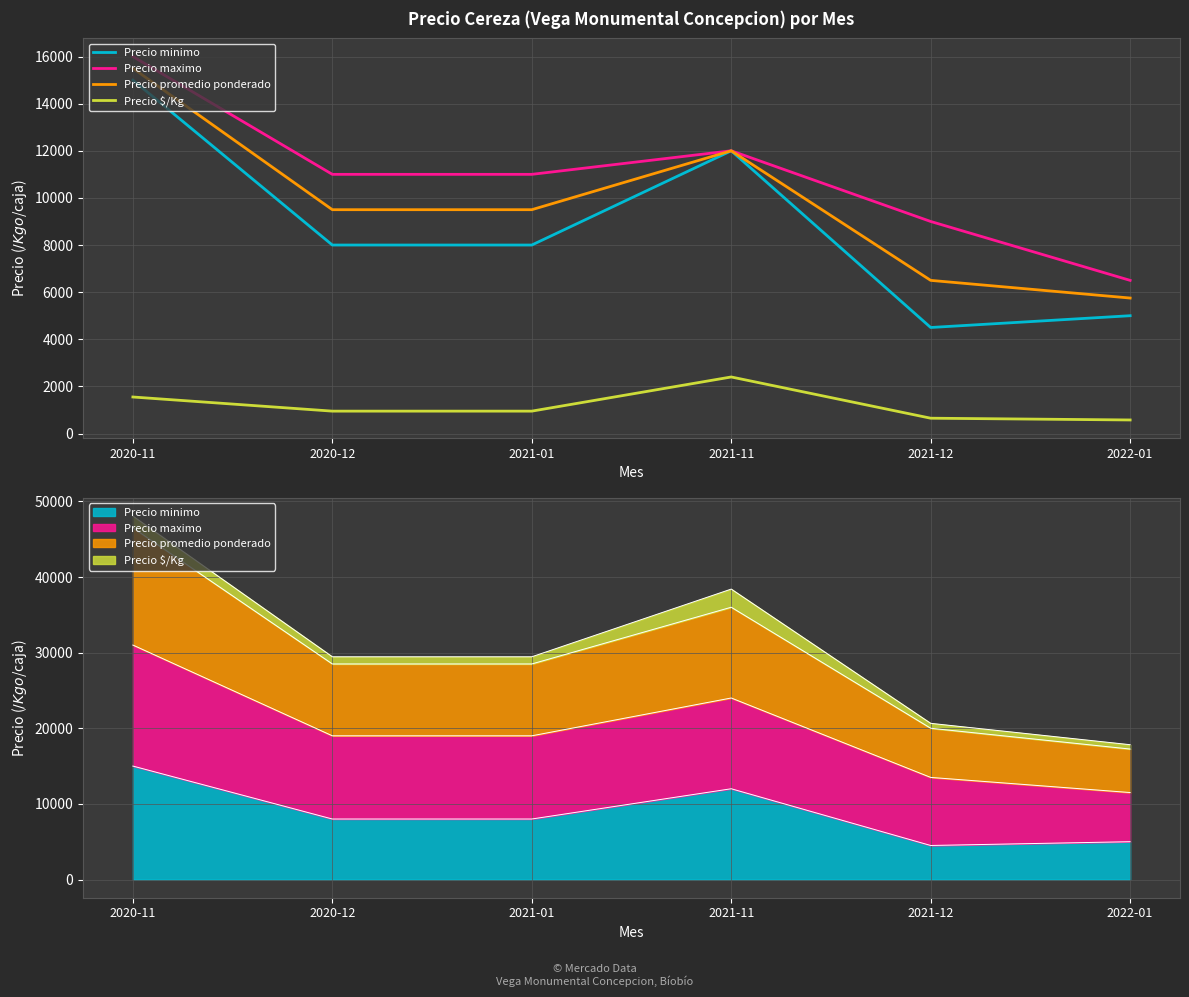

How many values in the Precio minimo series are below 8000?

2